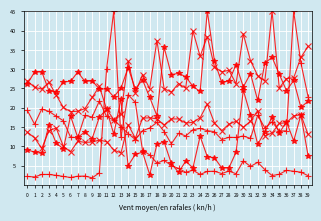

How many distinct data groups are displayed?

6